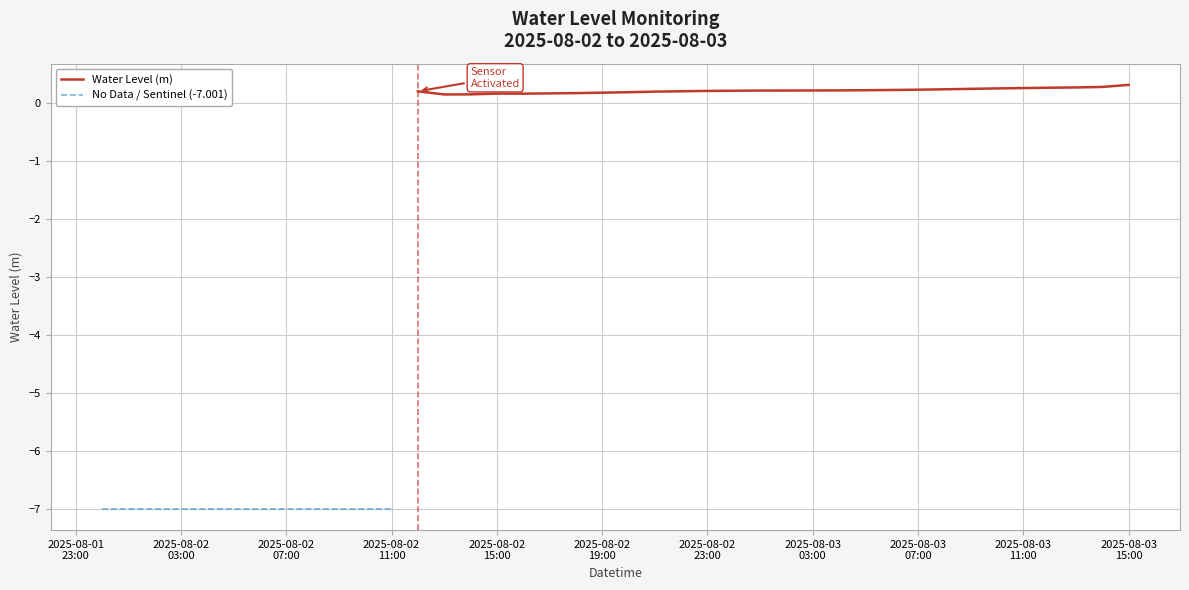

Rank the categories by value from highest to lowest.

2025-08-03 15:00:00, 2025-08-03 14:00:00, 2025-08-03 13:00:00, 2025-08-03 12:00:00, 2025-08-03 11:00:00, 2025-08-03 10:00:00, 2025-08-03 09:00:00, 2025-08-03 08:00:00, 2025-08-03 07:00:00, 2025-08-03 06:00:00, 2025-08-03 05:00:00, 2025-08-03 04:00:00, 2025-08-03 03:00:00, 2025-08-03 02:00:00, 2025-08-03 01:00:00, 2025-08-03 00:00:00, 2025-08-02 23:00:00, 2025-08-02 22:00:00, 2025-08-02 12:00:00, 2025-08-02 21:00:00, 2025-08-02 20:00:00, 2025-08-02 19:00:00, 2025-08-02 18:00:00, 2025-08-02 17:00:00, 2025-08-02 15:00:00, 2025-08-02 16:00:00, 2025-08-02 14:00:00, 2025-08-02 13:00:00, 2025-08-02 00:00:00, 2025-08-02 01:00:00, 2025-08-02 02:00:00, 2025-08-02 03:00:00, 2025-08-02 04:00:00, 2025-08-02 05:00:00, 2025-08-02 06:00:00, 2025-08-02 07:00:00, 2025-08-02 08:00:00, 2025-08-02 09:00:00, 2025-08-02 10:00:00, 2025-08-02 11:00:00